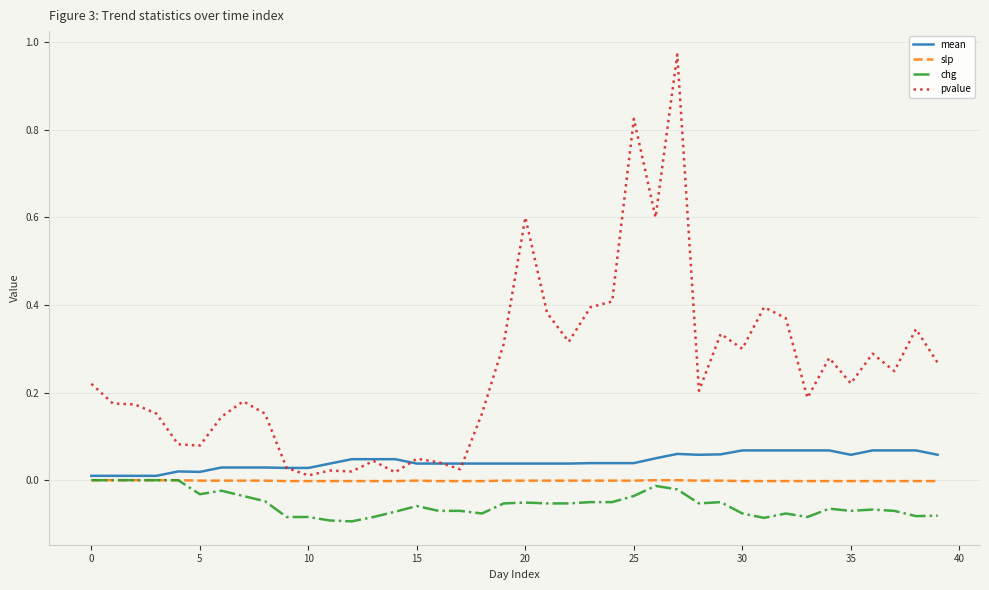

Which series has the widest spread of values?

pvalue